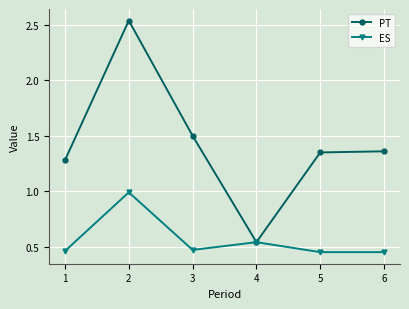

The value of PT at 5 is 0.8. True or false?

False